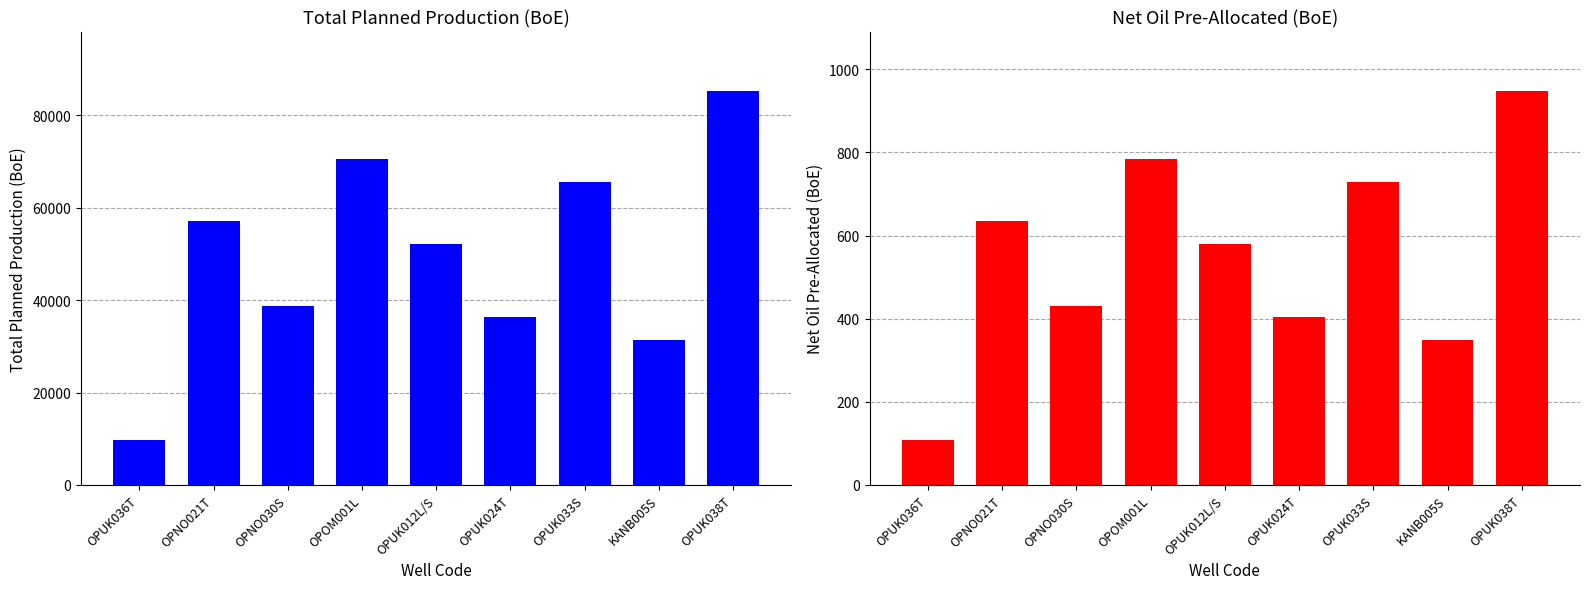

True or false: Net Oil Pre-Allocated has a value of 48.8 at OPUK036T.

False